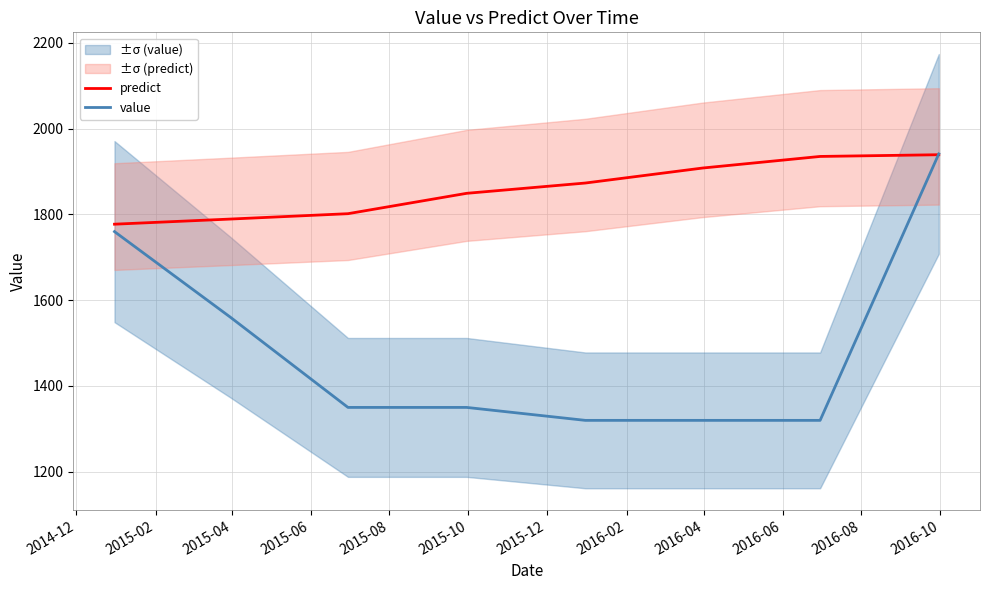

What is the minimum value for value?

1319.5